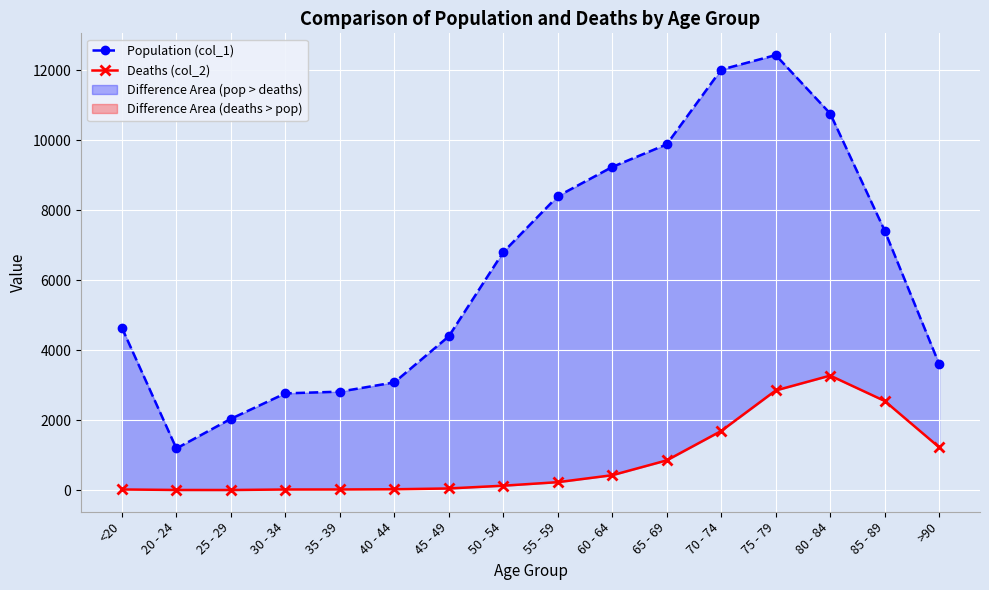

True or false: Population (col_1) has a value of 20526 at 70 - 74.

False